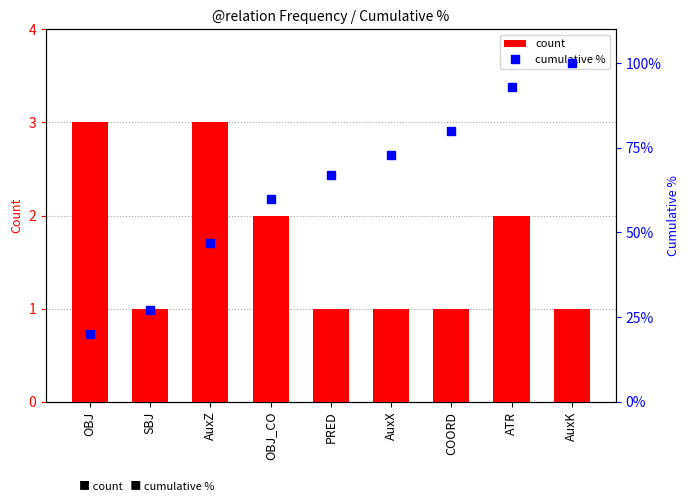

True or false: cumulative % has a value of 38 at AuxK.

False